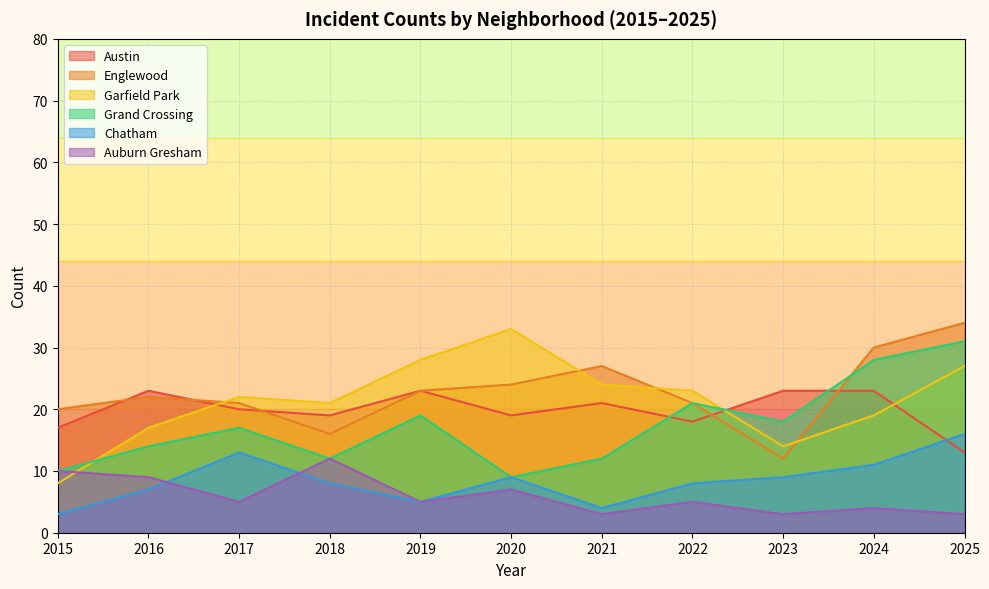

List the series in order of their peak value, highest first.

Englewood, Garfield Park, Grand Crossing, Austin, Chatham, Auburn Gresham